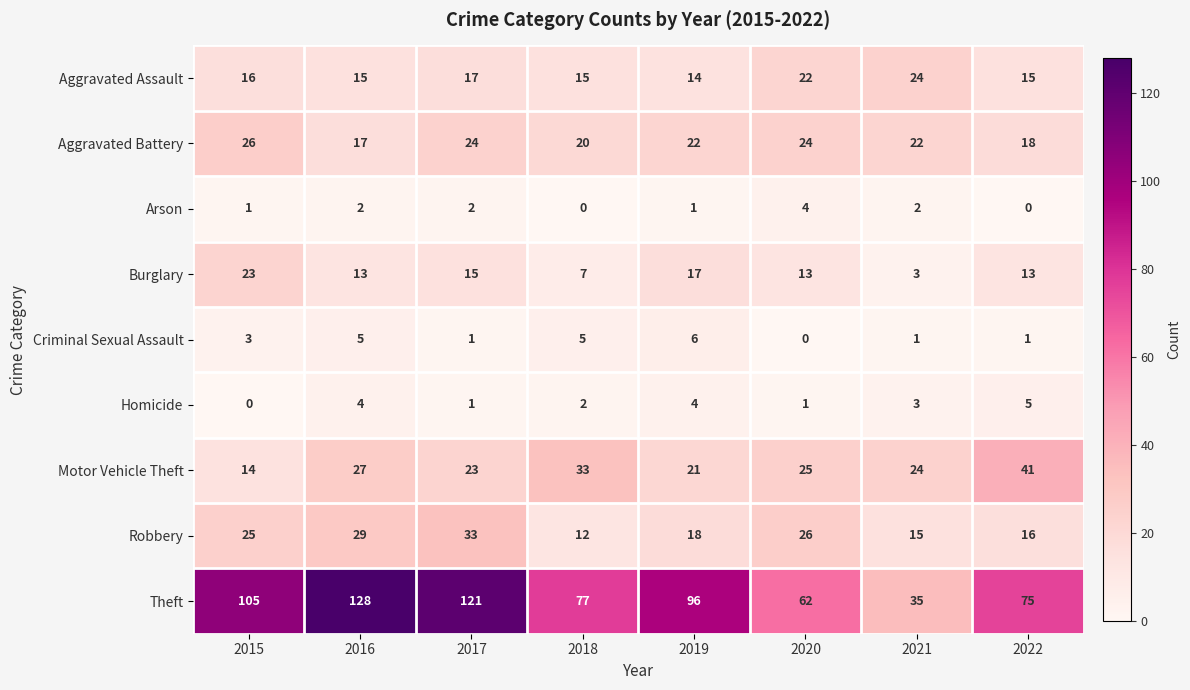

How many series are shown in this chart?

9